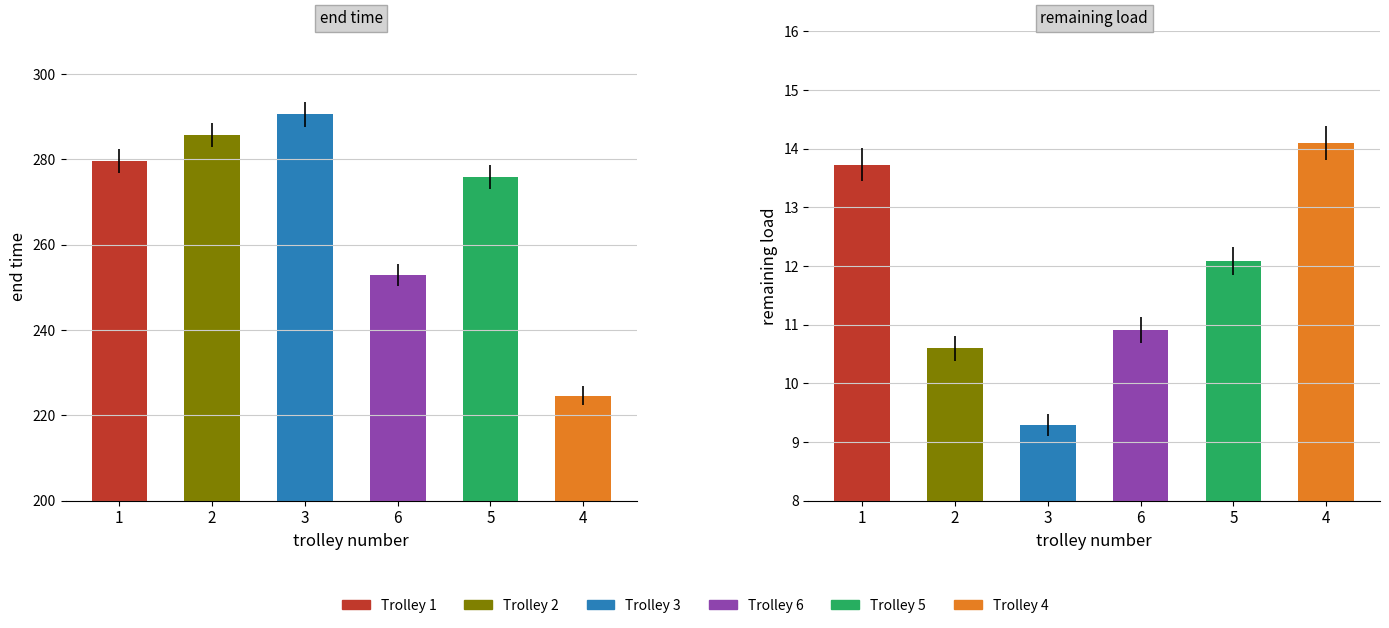

At how many categories does at least one series exceed 51?

6